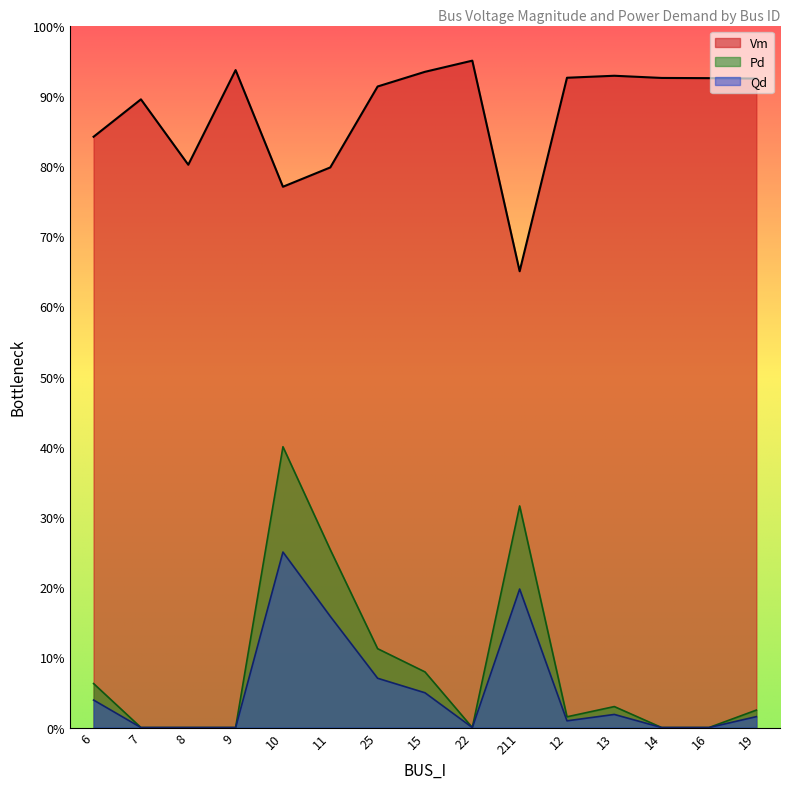

At which category does Vm reach its first local peak?

7